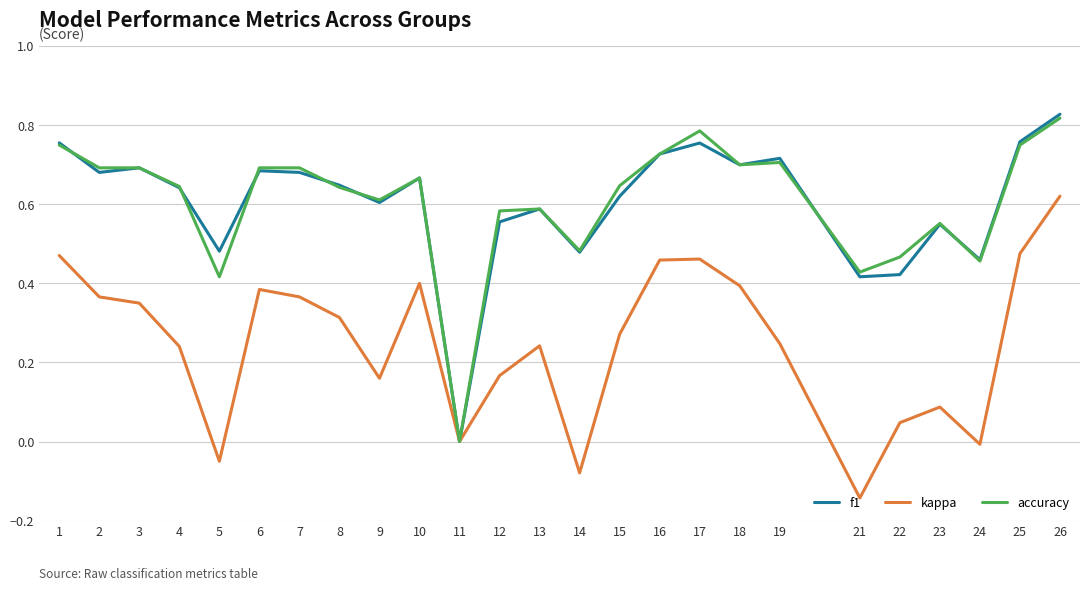

At which category is the sum across all series the highest?

26